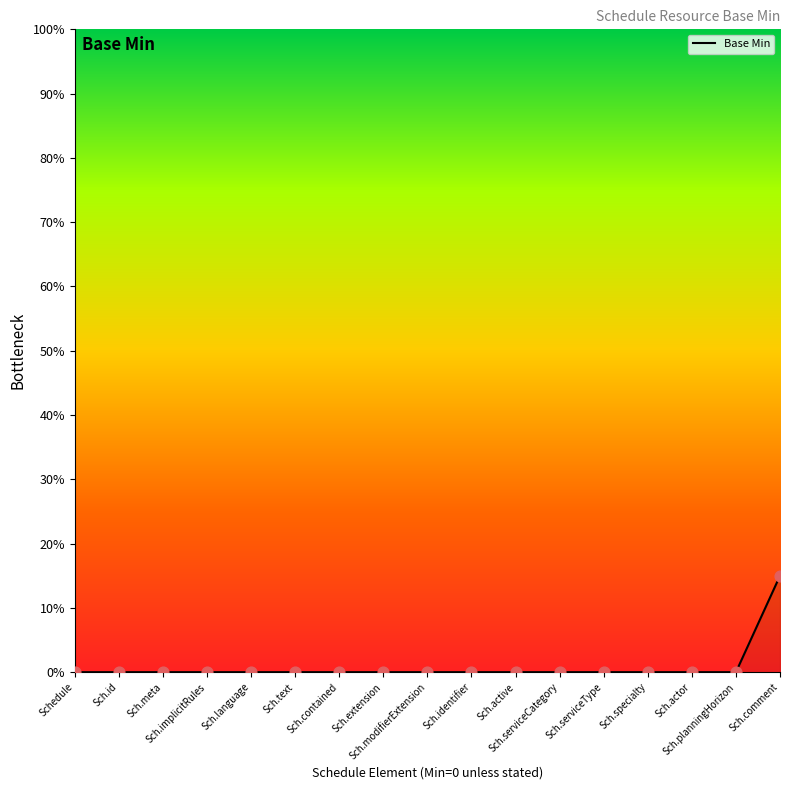

Which has a higher value, Sch.text or Sch.serviceCategory?

Sch.text